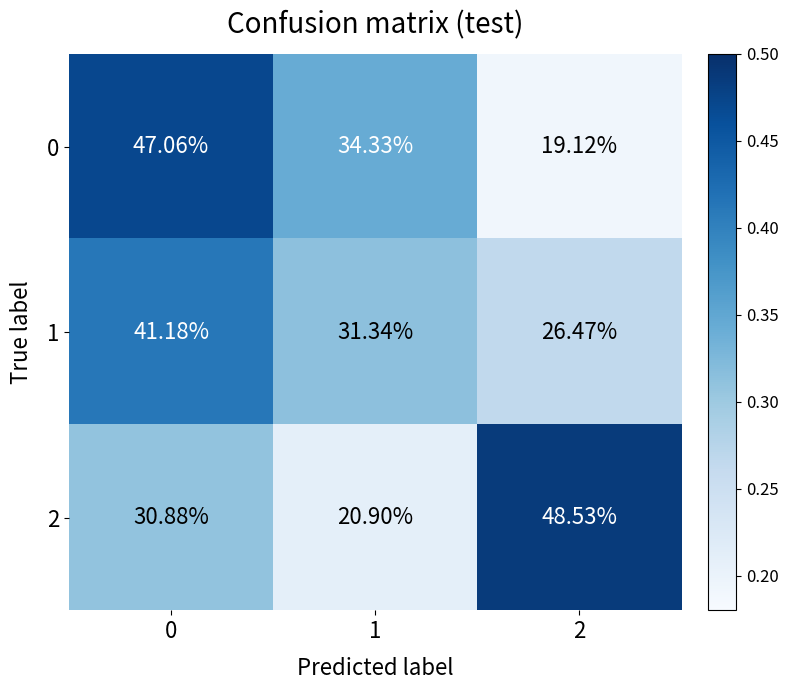

Is the value of 2 at 0 greater than the value of 1 at 0?

No